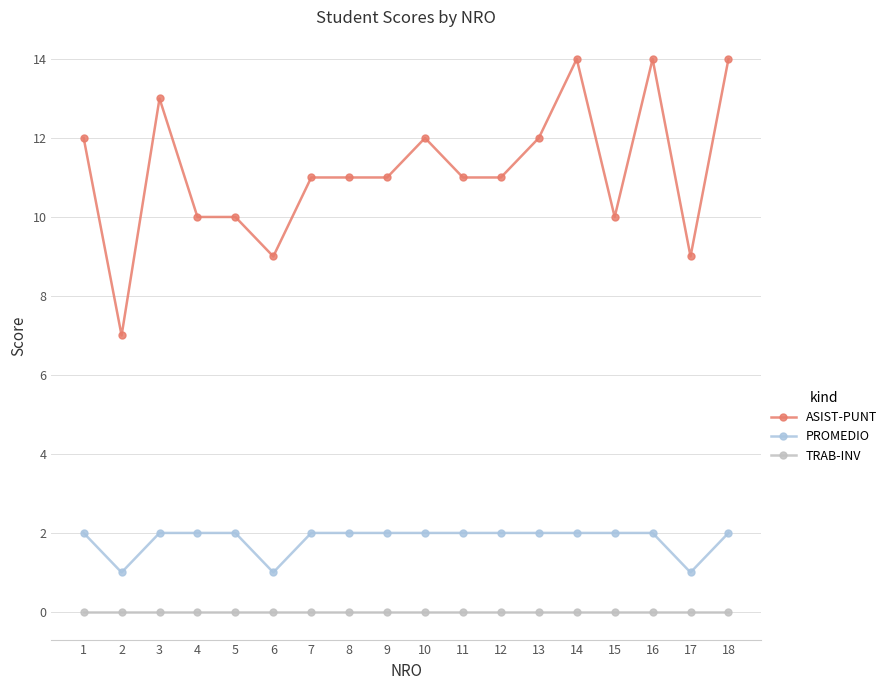

What is the highest value of the PROMEDIO series?

2